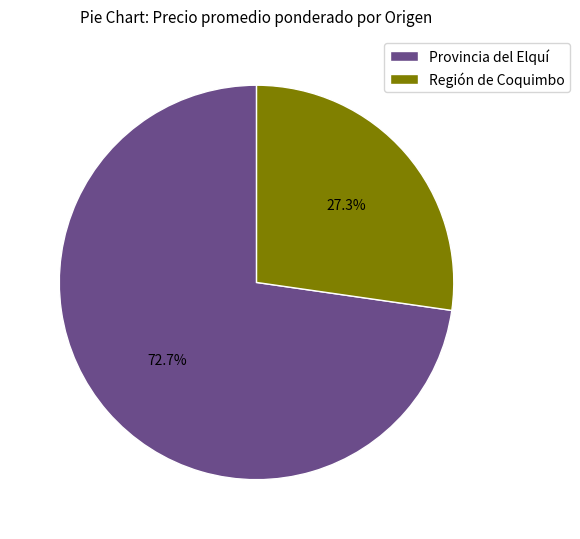

What is the largest slice in the pie chart?

Provincia del Elquí